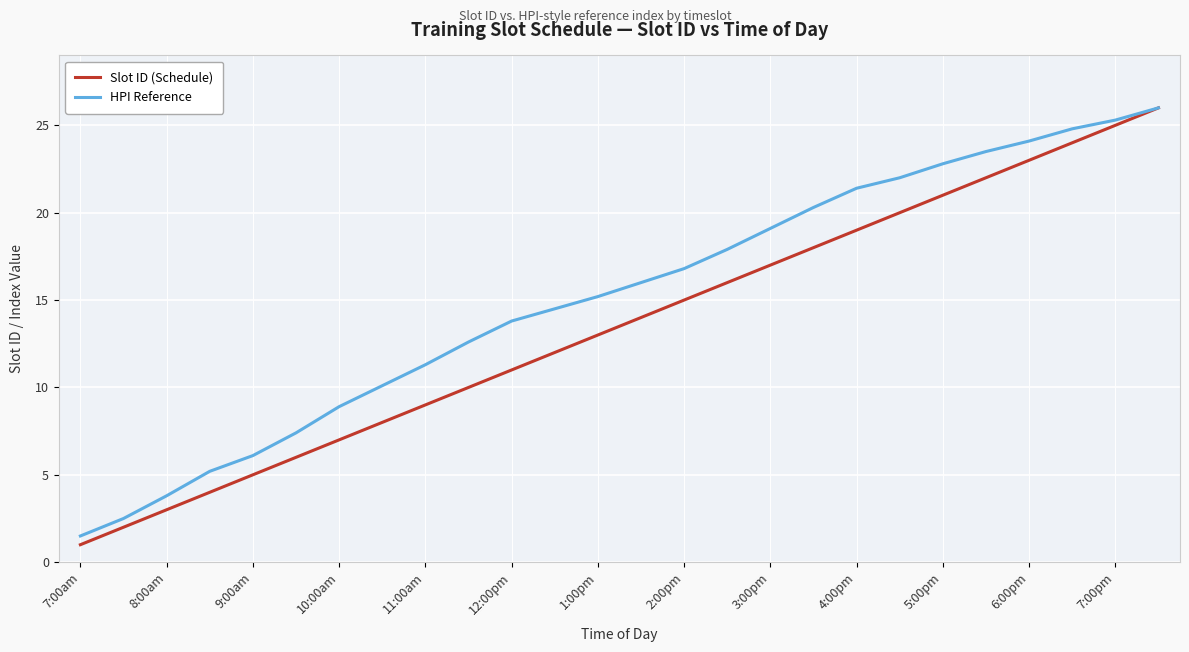

What is the highest value of the Slot ID (Schedule) series?

26.0